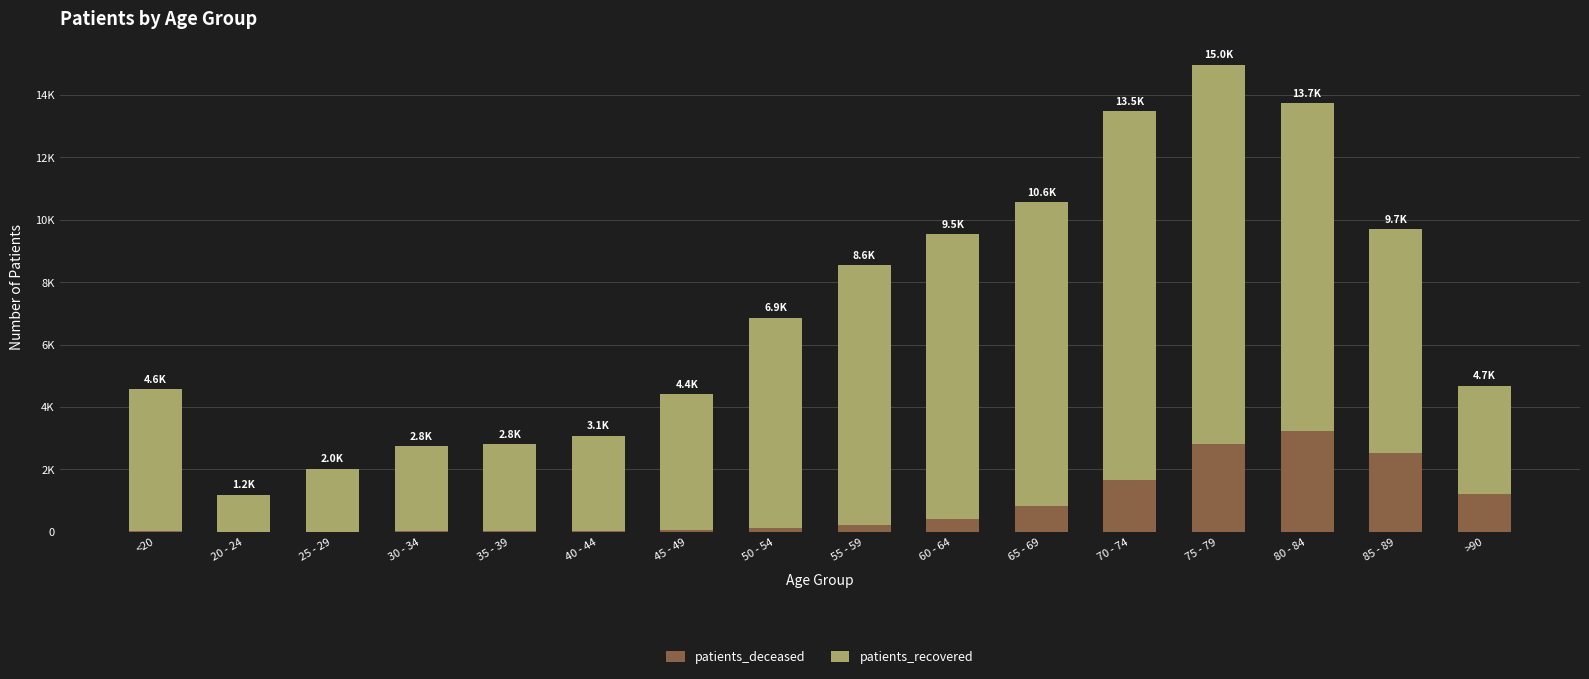

List the series in order of their overall mean, lowest first.

patients_deceased, patients_recovered